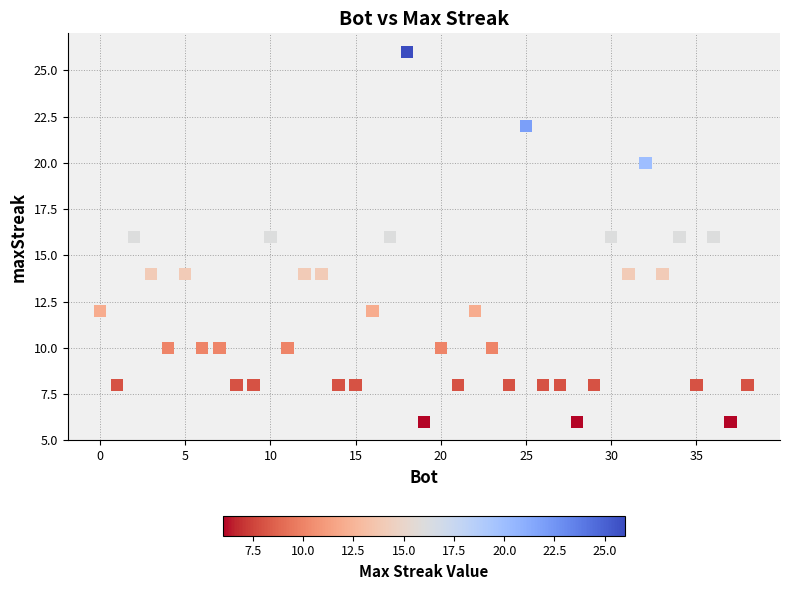

What is the range of X values (max minus min)?

38